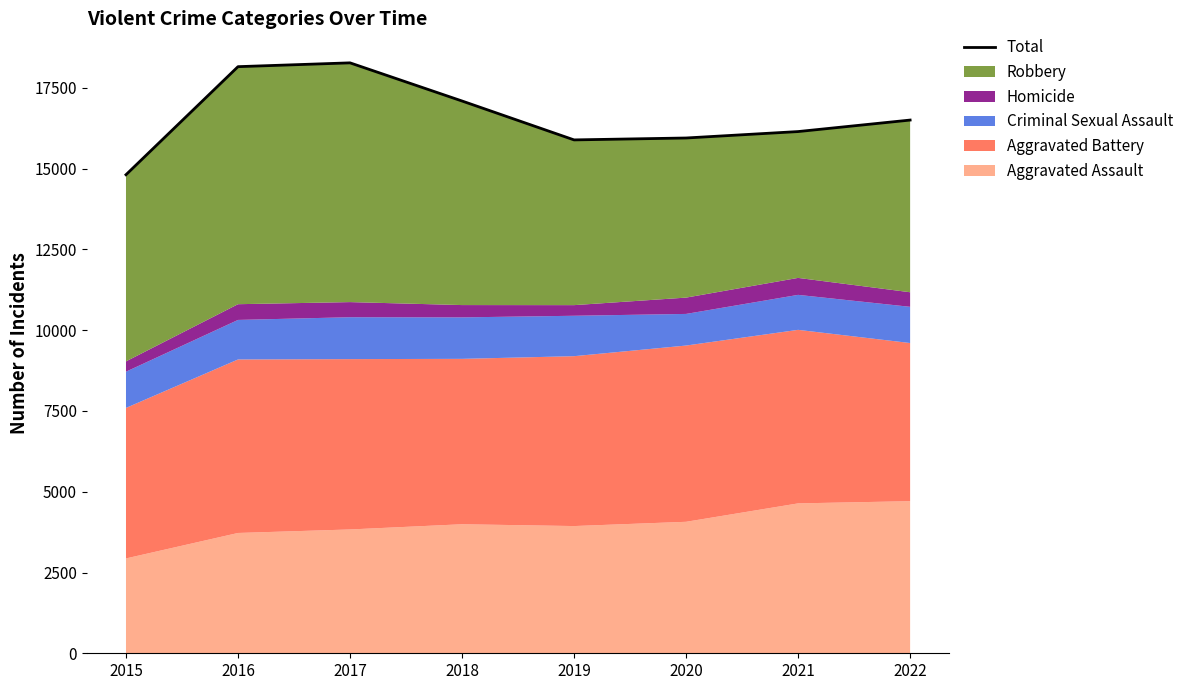

What is the greatest value displayed?

18277